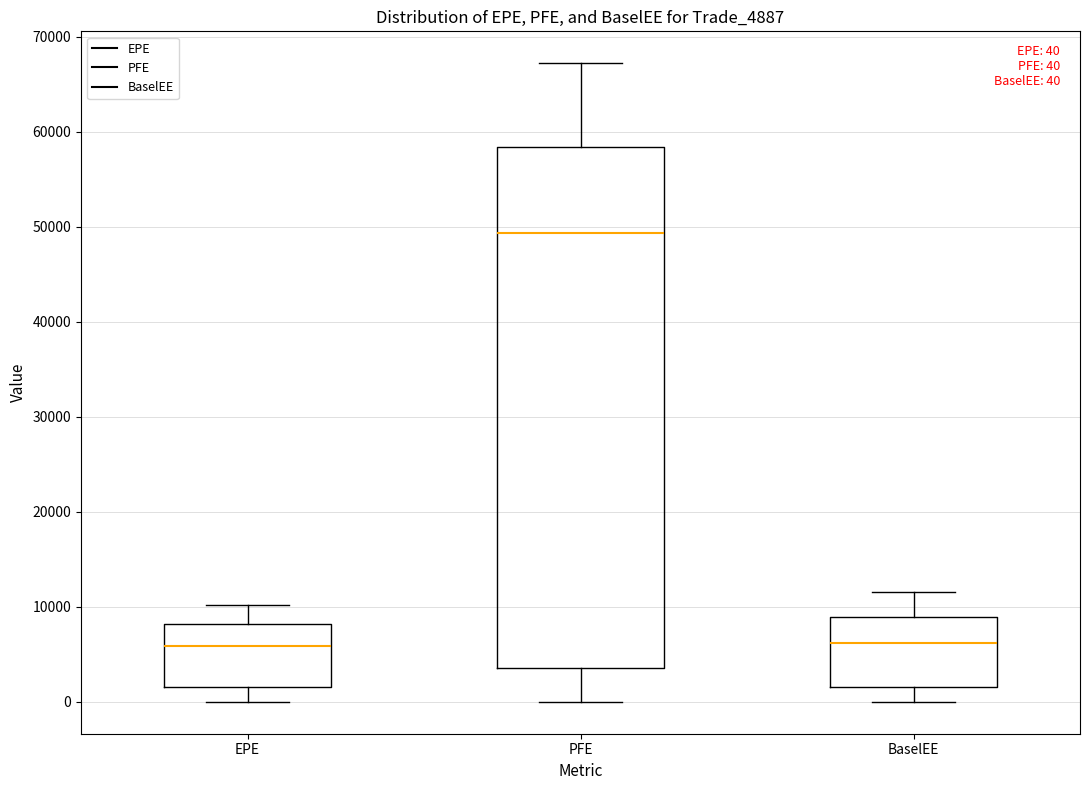

Which box is the tallest, from its lower edge to its upper edge?

PFE